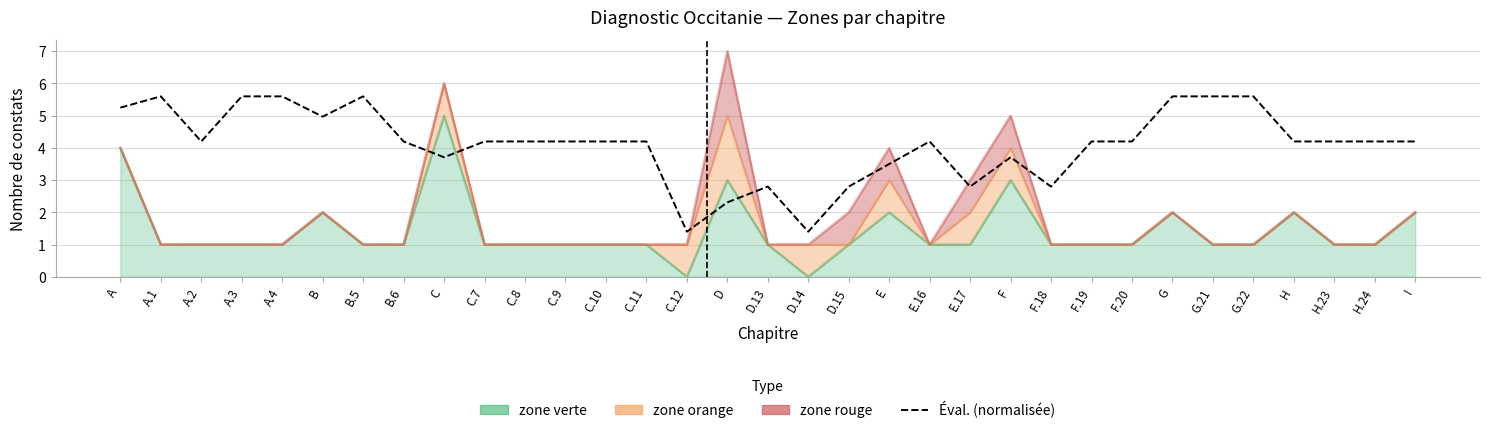

What is the difference between the second highest and second lowest values?

4.2